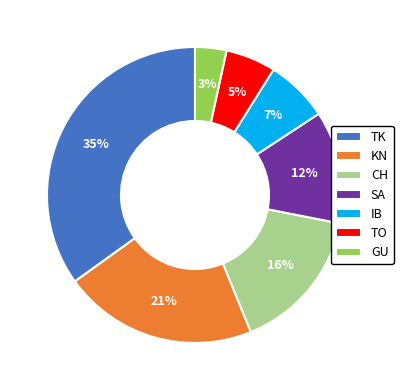

To the nearest percent, what portion does TK represent?

35%